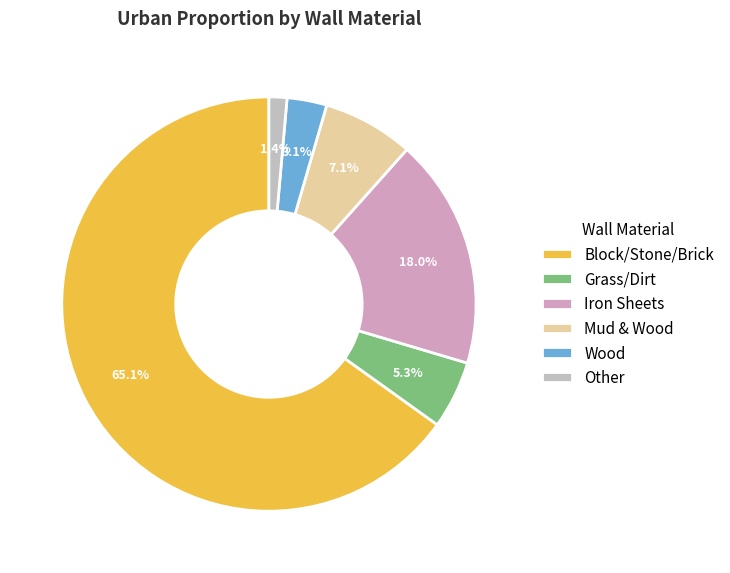

Rank the categories by value from highest to lowest.

Block/Stone/Brick, Iron Sheets, Mud & Wood, Grass/Dirt, Wood, Other